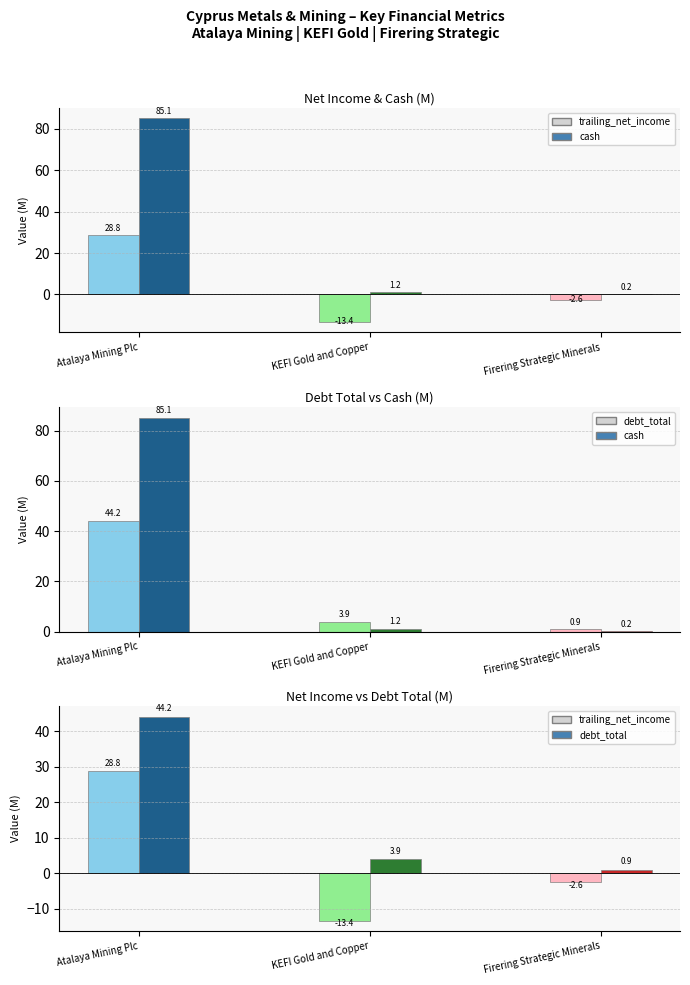

Is the value of cash at Atalaya Mining Plc greater than the value of trailing_net_income at Atalaya Mining Plc?

Yes